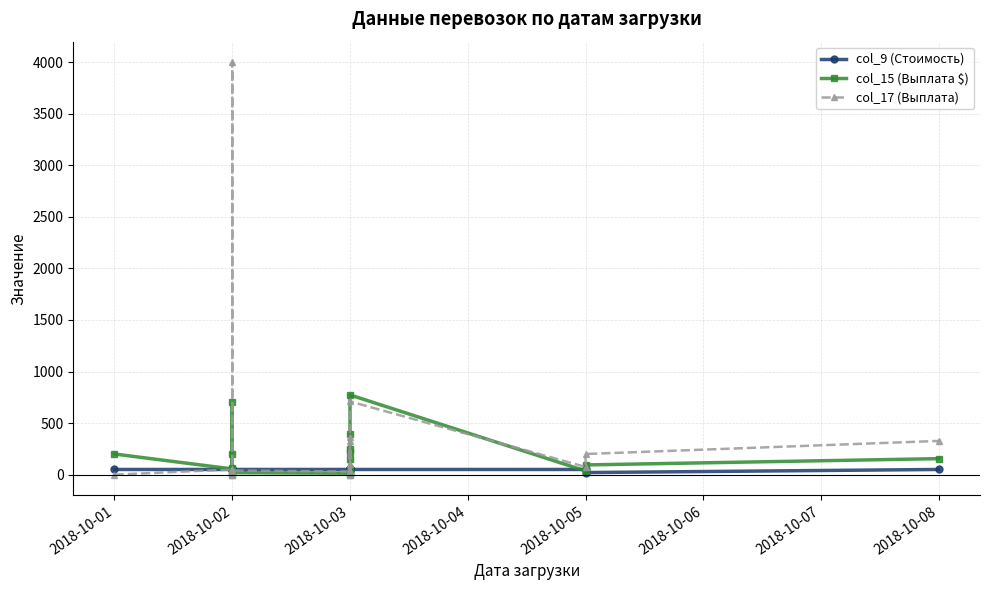

Rank the series by their average value, from highest to lowest.

col_17 (Выплата), col_15 (Выплата $), col_9 (Стоимость)